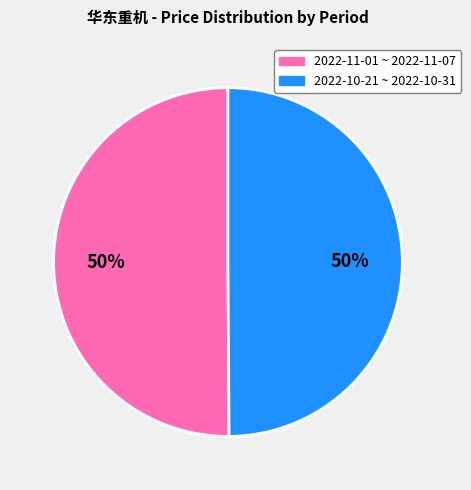

To the nearest percent, what is the average slice percentage?

50%